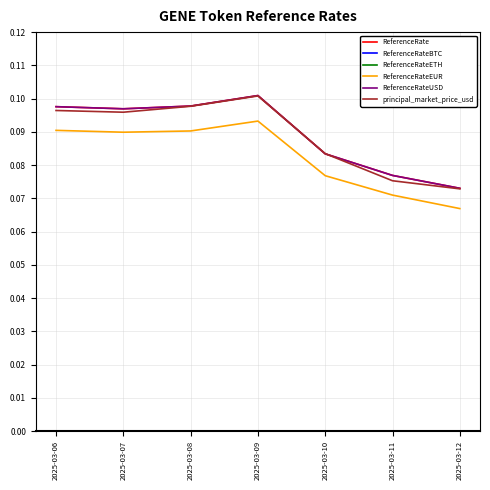

What is the spread (max minus min) of values at 2025-03-06?

0.1